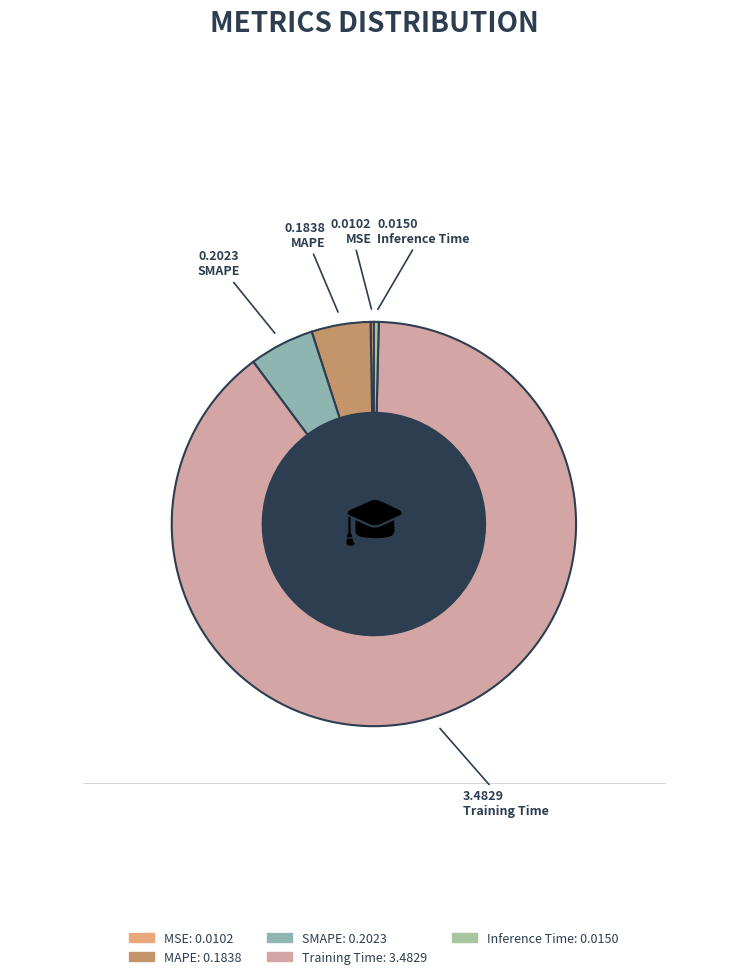

To the nearest percent, what is the average slice percentage?

20%